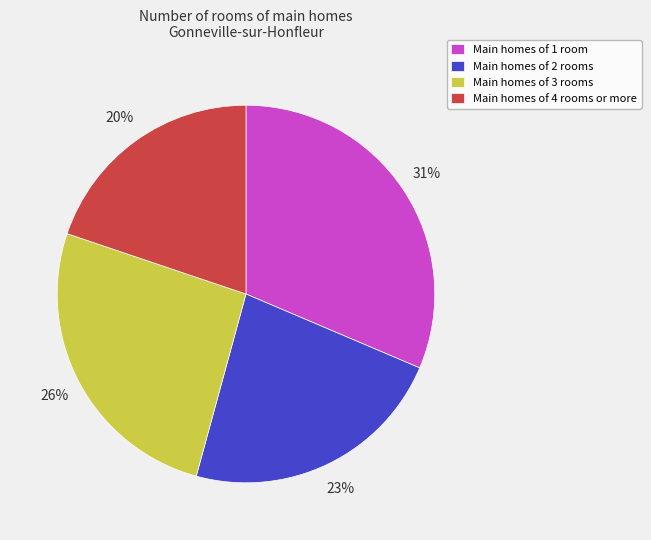

How many segments does this pie chart have?

4